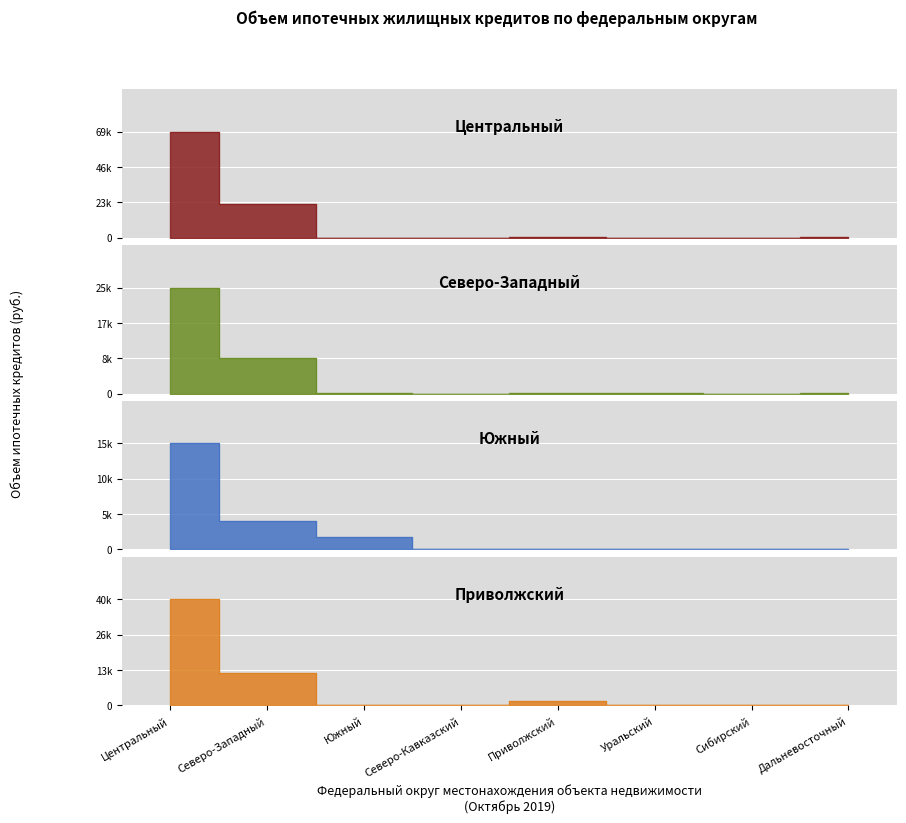

How many data points in Северо-Западный федеральный округ are above 154?

3